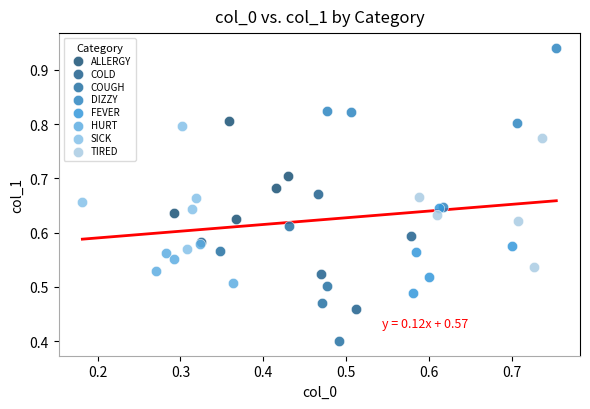

Which series reaches the minimum Y coordinate?

COUGH